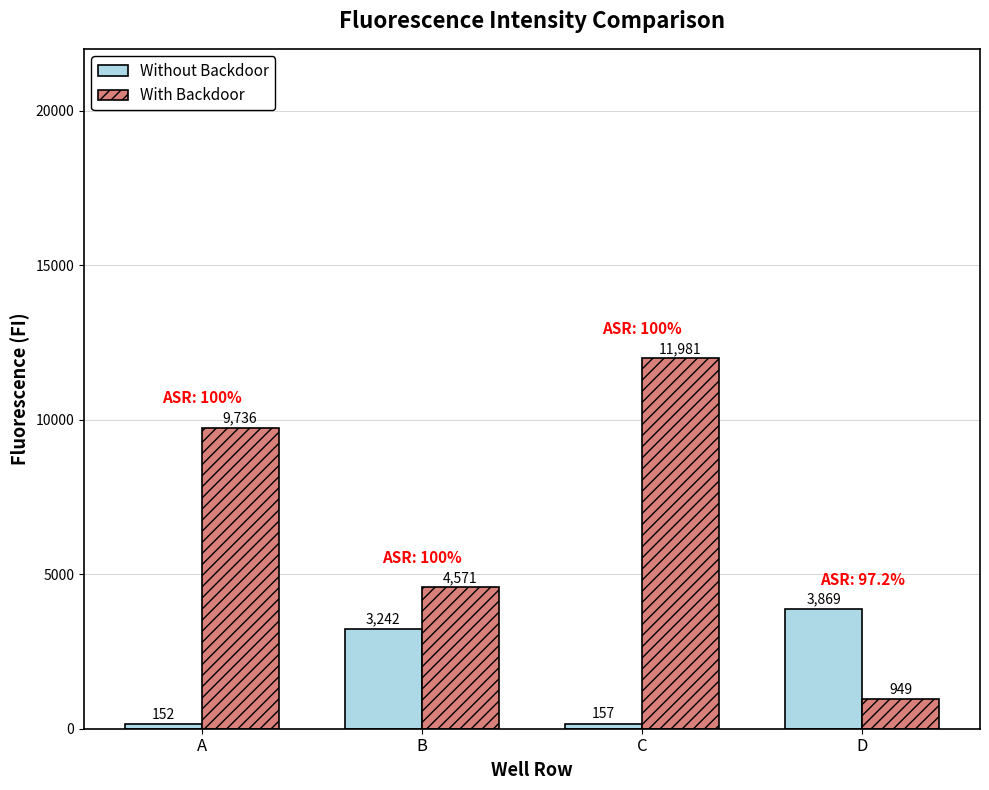

Reading left to right, extract all data points from this chart.

Without Backdoor: 152	3242	157	3869
With Backdoor: 9736	4571	11981	949